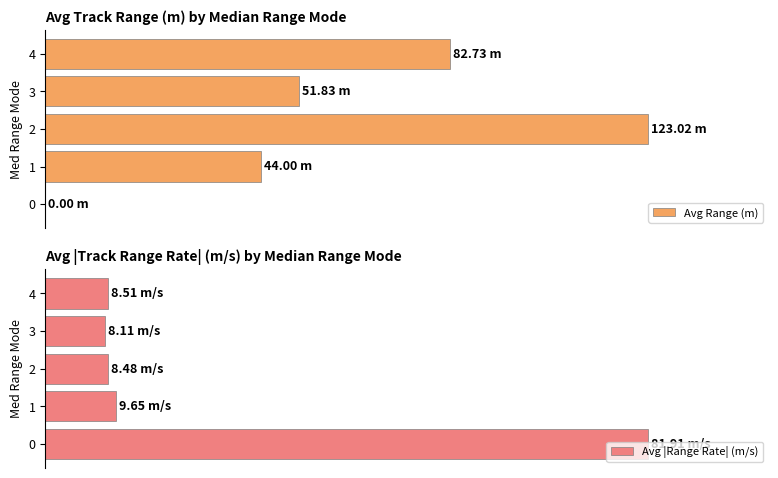

Which has a higher value, 1 or 0?

1